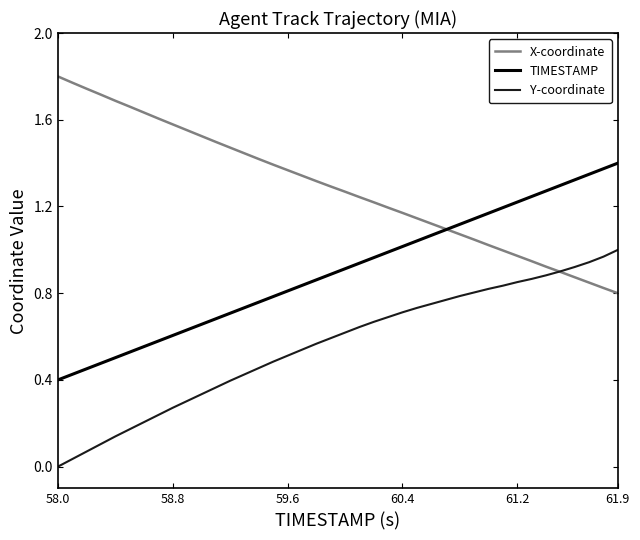

At how many categories does at least one series exceed 1?

40